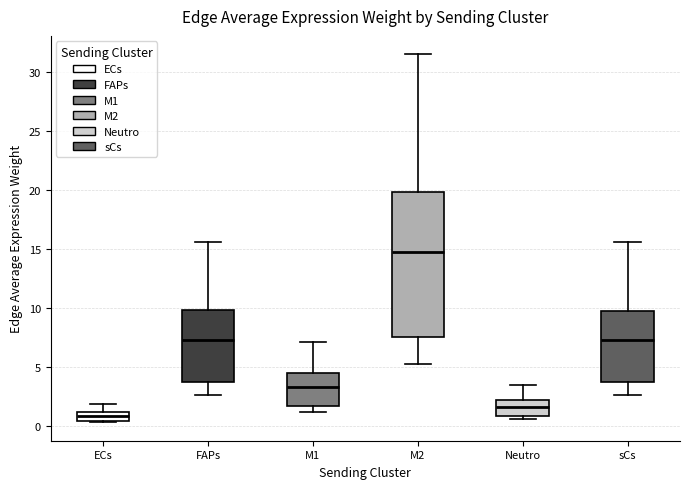

Which box has the highest median line?

M2